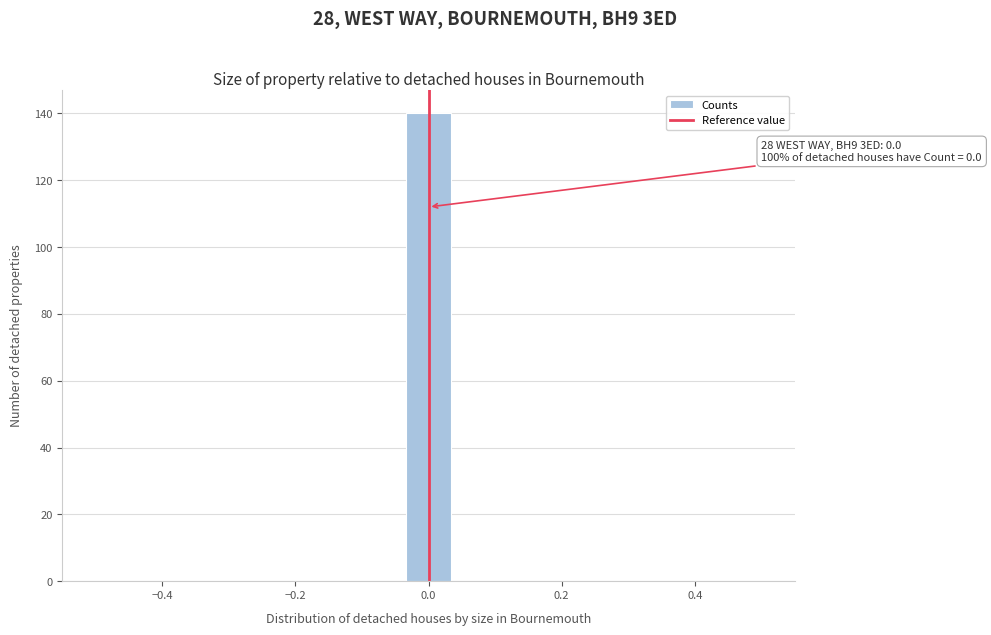

Read against the x-axis, roughly where is the centre of the tallest bar?

0.00